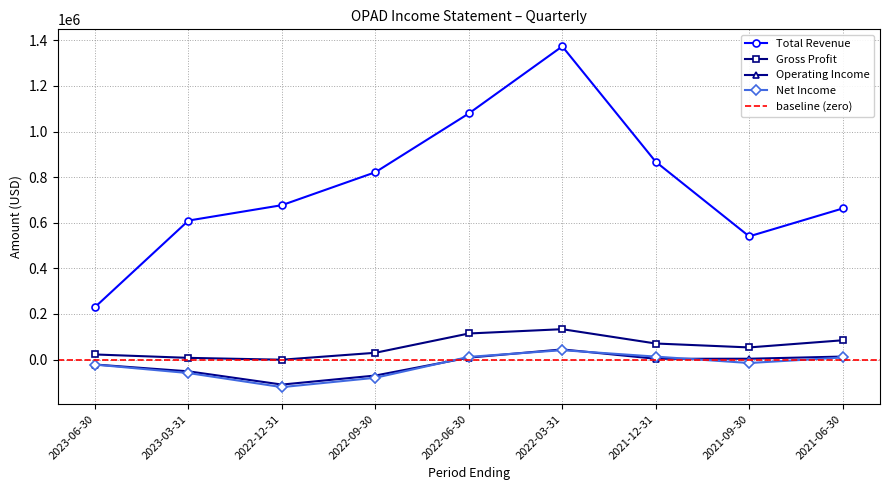

At 2022-09-30, list the series in order from smallest to largest.

Net Income, Operating Income, Gross Profit, Total Revenue